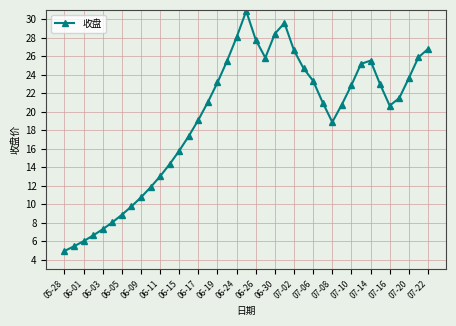

What is the sum of all values?

749.8